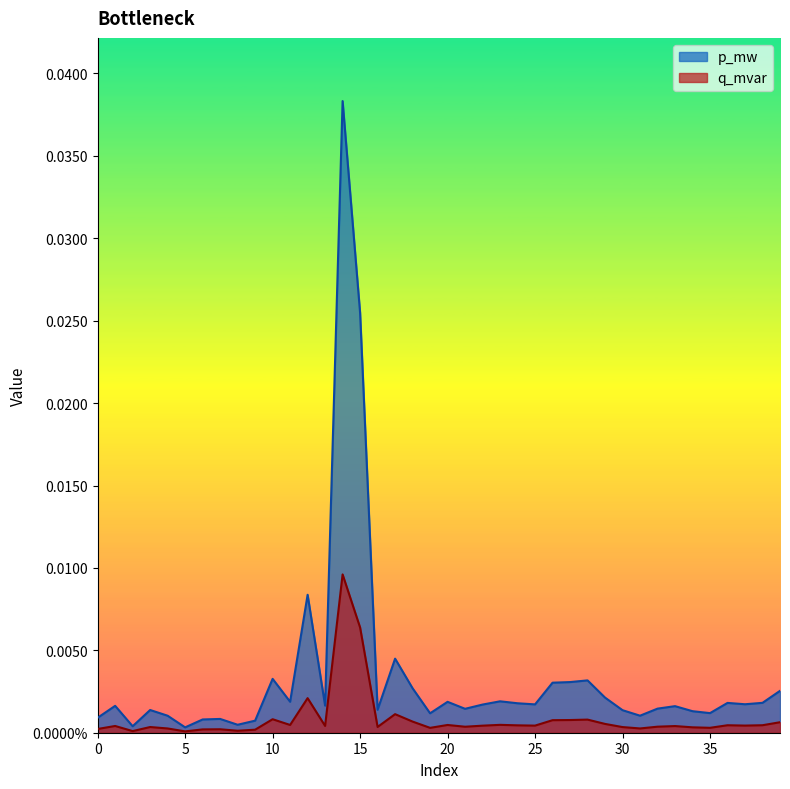

How many interior local peaks does the p_mw series have?

12